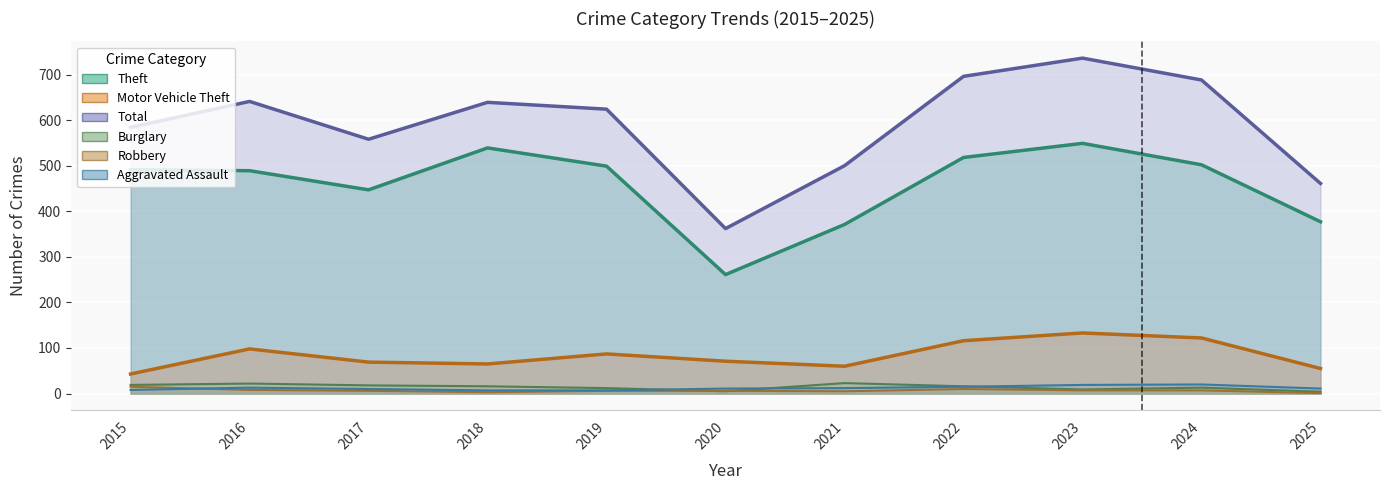

Reading left to right, extract all data points from this chart.

Aggravated Assault: 8	13	10	7	7	11	12	15	19	20	11
Motor Vehicle Theft: 43	98	69	65	87	71	60	116	133	122	55
Theft: 491	489	447	539	499	261	371	518	549	502	377
Burglary: 19	22	18	16	12	5	23	16	9	13	4
Robbery: 15	8	6	3	6	6	5	10	7	7	1
Total: 584	641	558	639	624	362	500	696	736	688	461